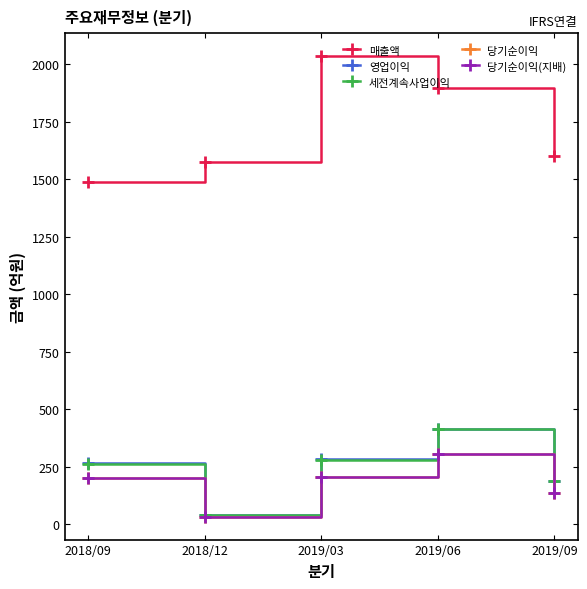

True or false: 당기순이익 and 영업이익 cross at least once.

False